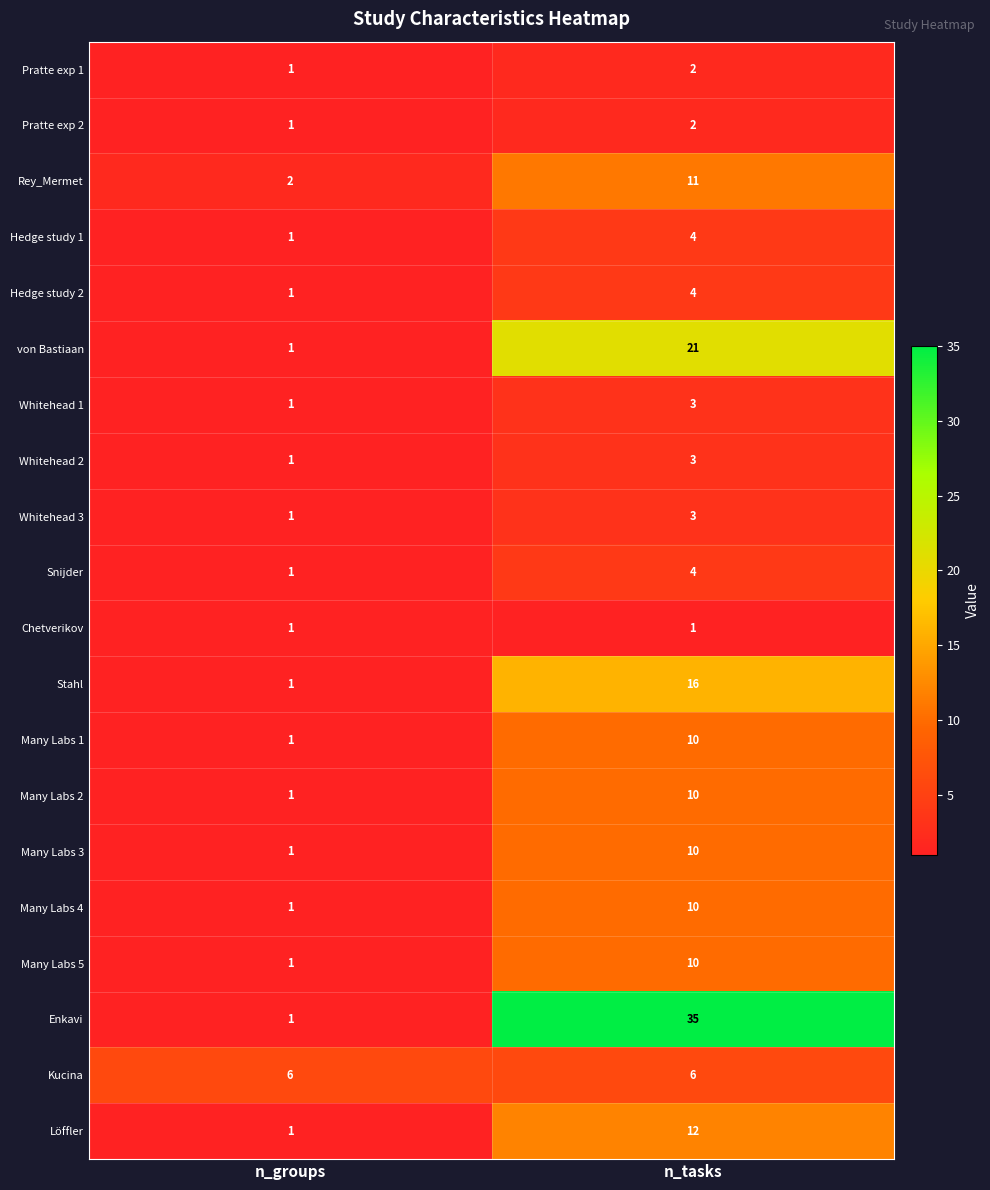

List the labels in order of Many Labs 3 value, smallest first.

n_groups, n_tasks